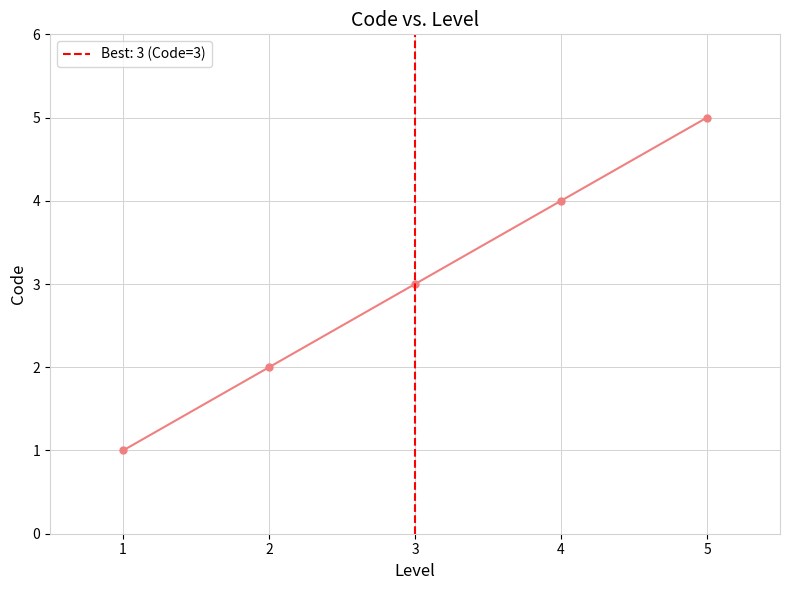

How many lines are shown in the chart?

1